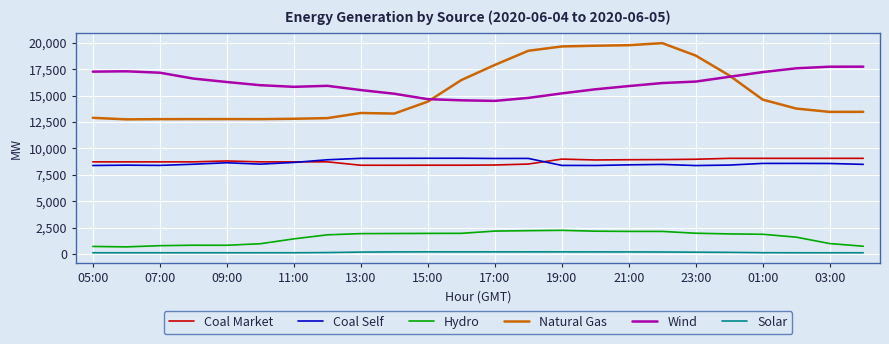

True or false: Natural Gas and Hydro cross at least once.

False